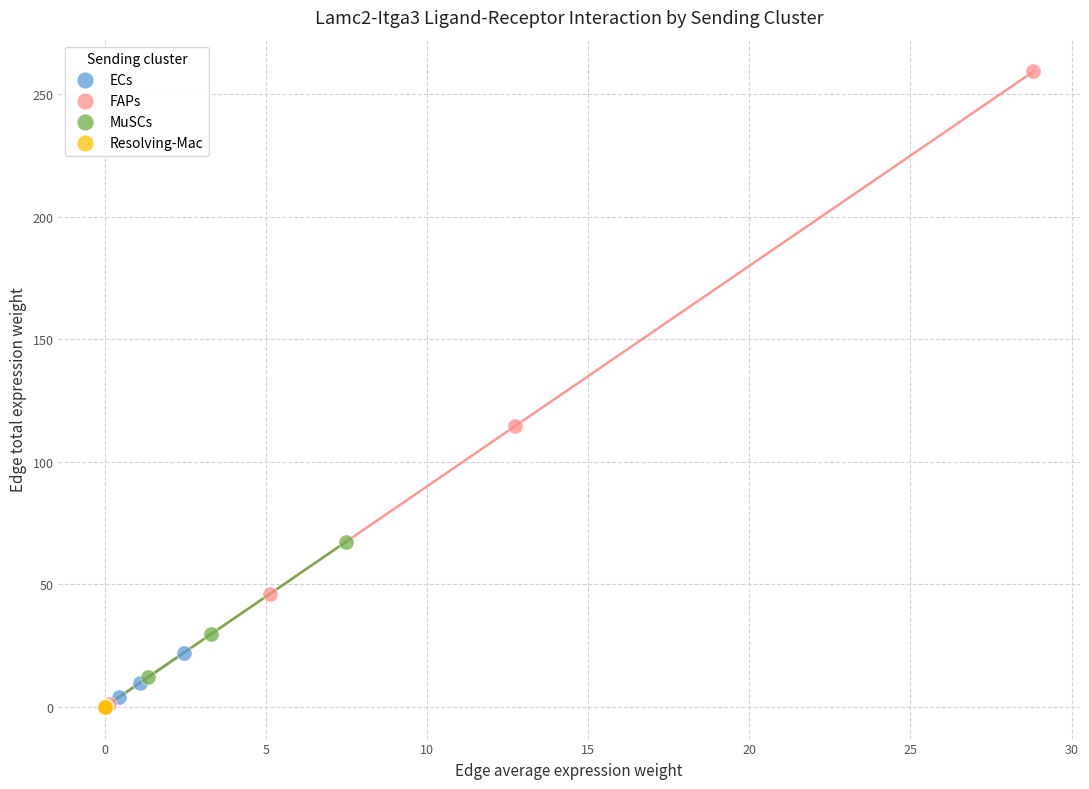

Which series contains the highest Y value?

FAPs